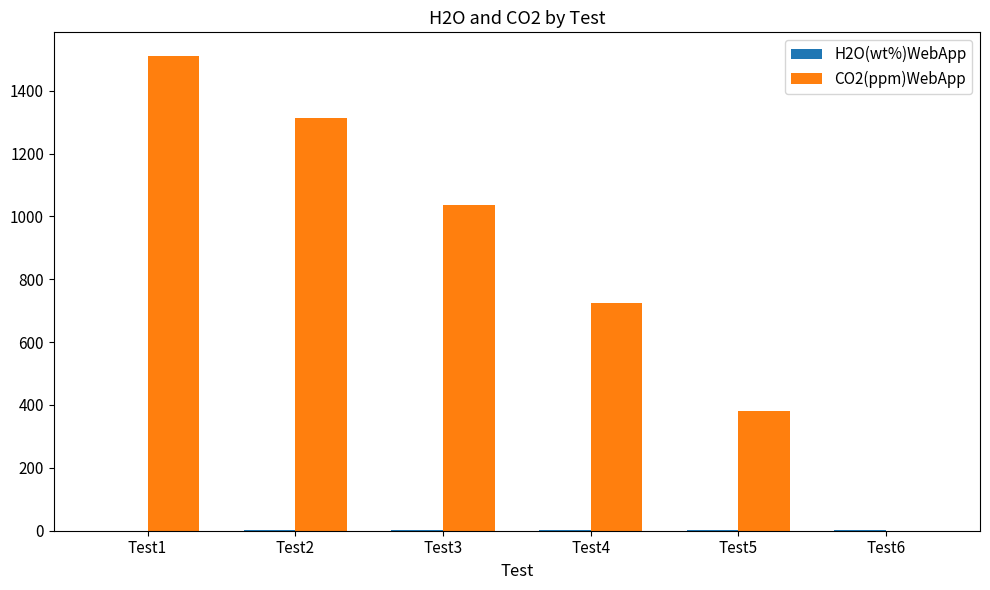

What is the sum of all CO2(ppm)WebApp values?

4966.0